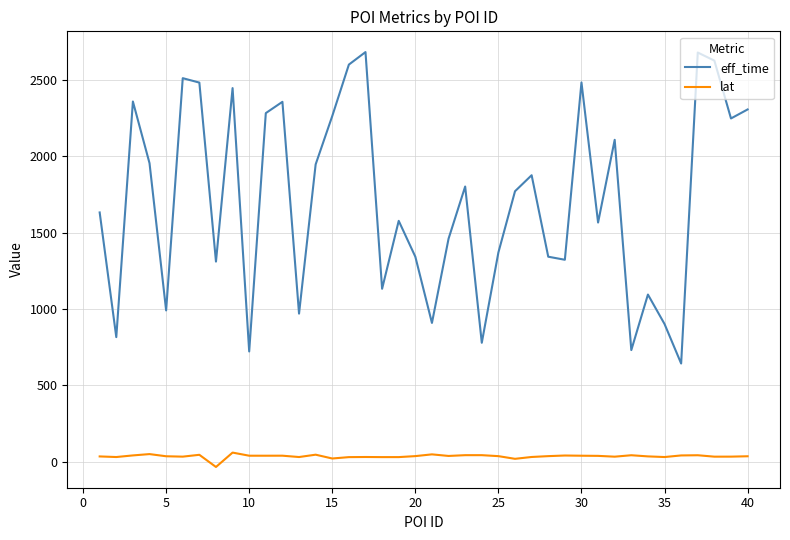

What is the difference between the maximum and minimum values in the eff_time series?

2041.0